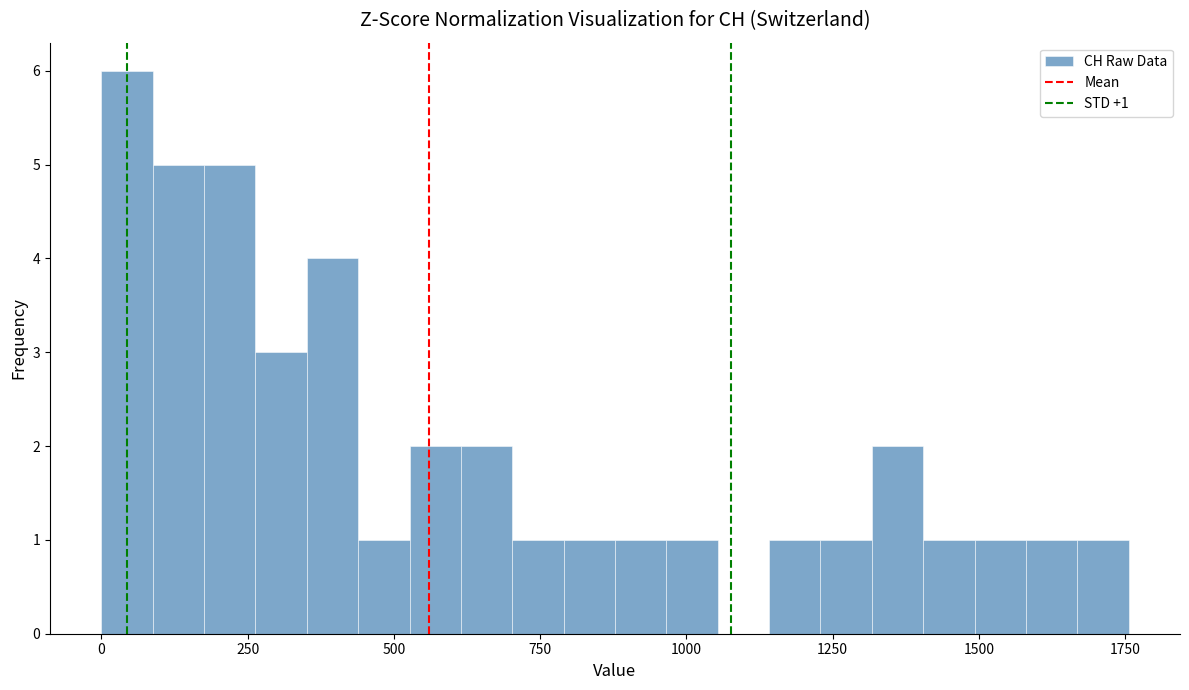

Read against the x-axis, roughly where is the centre of the tallest bar?

50